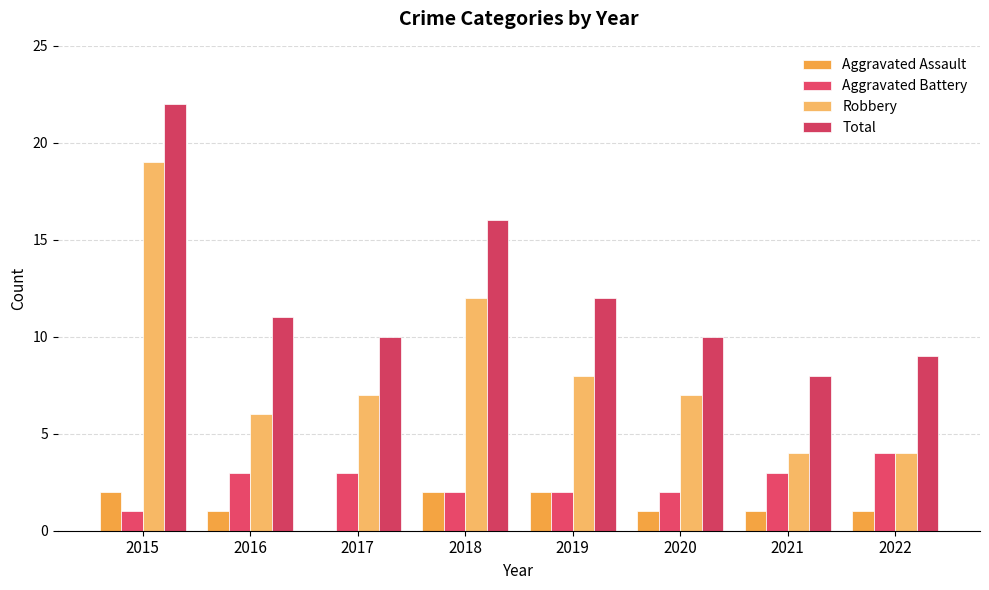

Reading left to right, what are all the values shown in this chart?

Aggravated Assault: 2	1	0	2	2	1	1	1
Aggravated Battery: 1	3	3	2	2	2	3	4
Robbery: 19	6	7	12	8	7	4	4
Total: 22	11	10	16	12	10	8	9